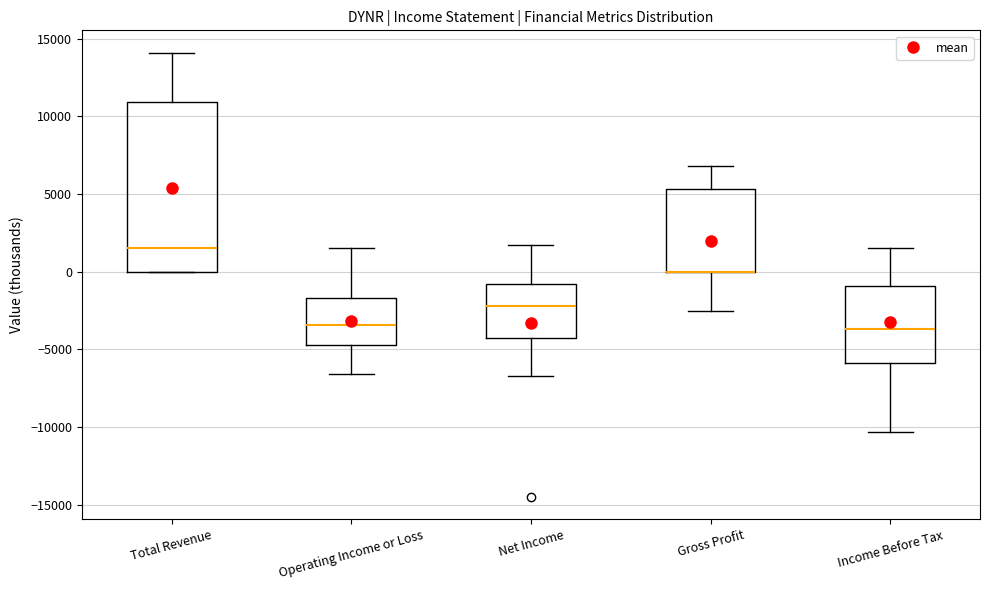

Where does the median line of the box for Income Before Tax sit on the y-axis? The values are not printed on the chart, so give them approximately, as read against the axis.

-3500